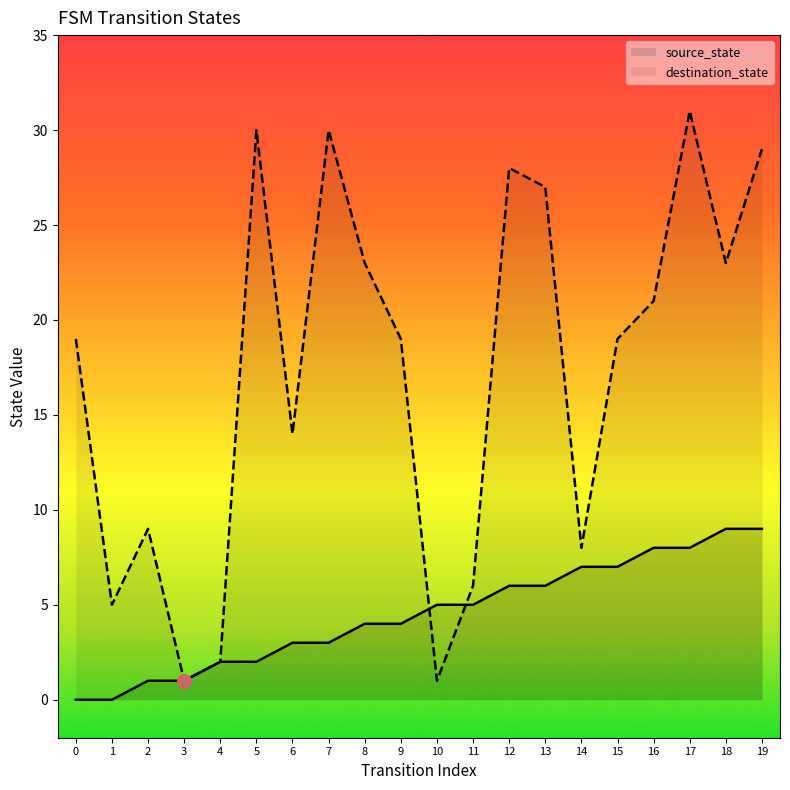

Reading right to left, extract all data points from this chart.

source_state: 19=9	18=9	17=8	16=8	15=7	14=7	13=6	12=6	11=5	10=5	9=4	8=4	7=3	6=3	5=2	4=2	3=1	2=1	1=0	0=0
destination_state: 19=29	18=23	17=31	16=21	15=19	14=8	13=27	12=28	11=6	10=1	9=19	8=23	7=30	6=14	5=30	4=2	3=1	2=9	1=5	0=19